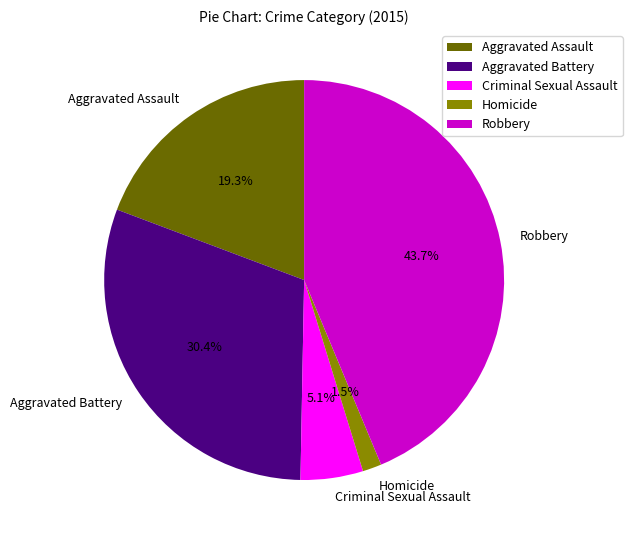

Count the number of slices in the pie.

5